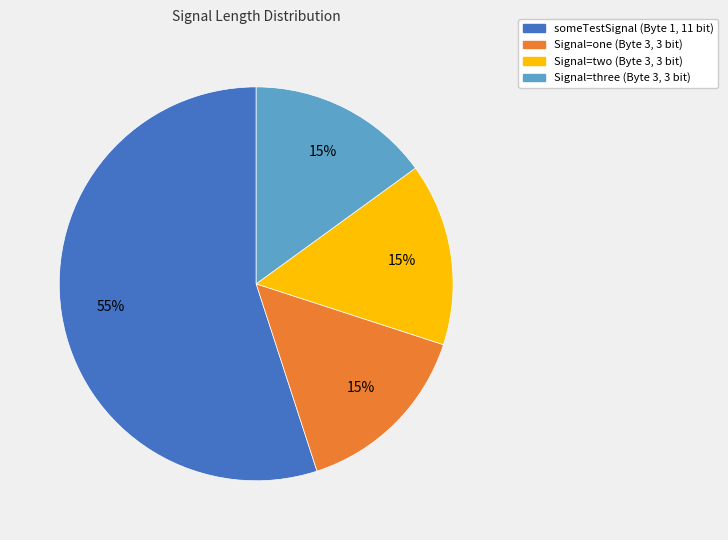

To the nearest percent, what is the average slice percentage?

25%